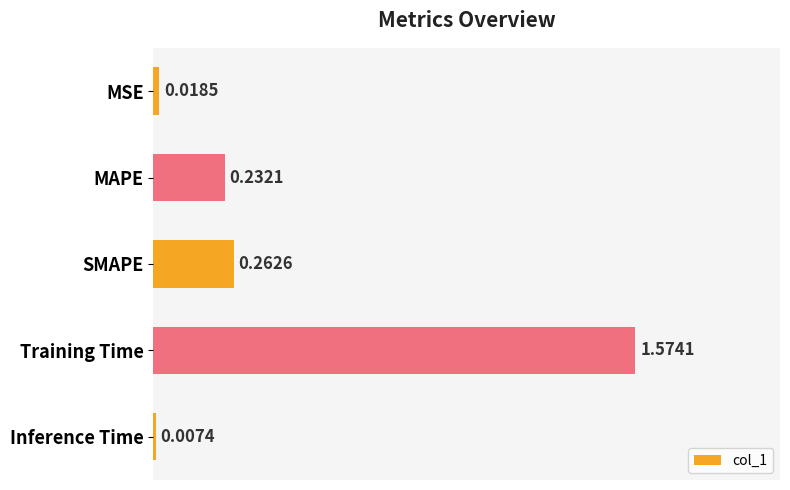

At which label is the value closest to 0?

Inference Time